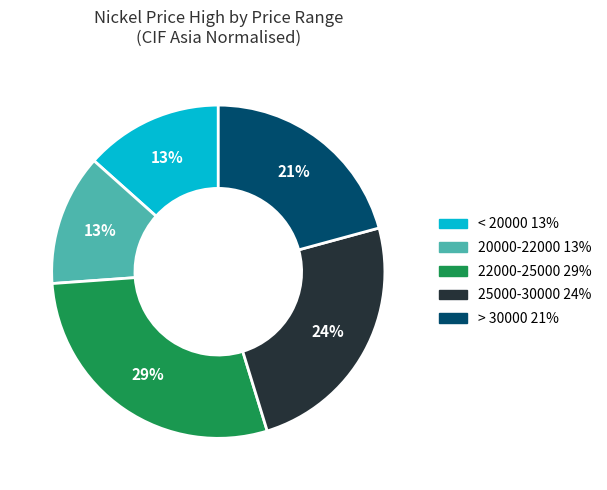

Does any single category account for the majority?

No